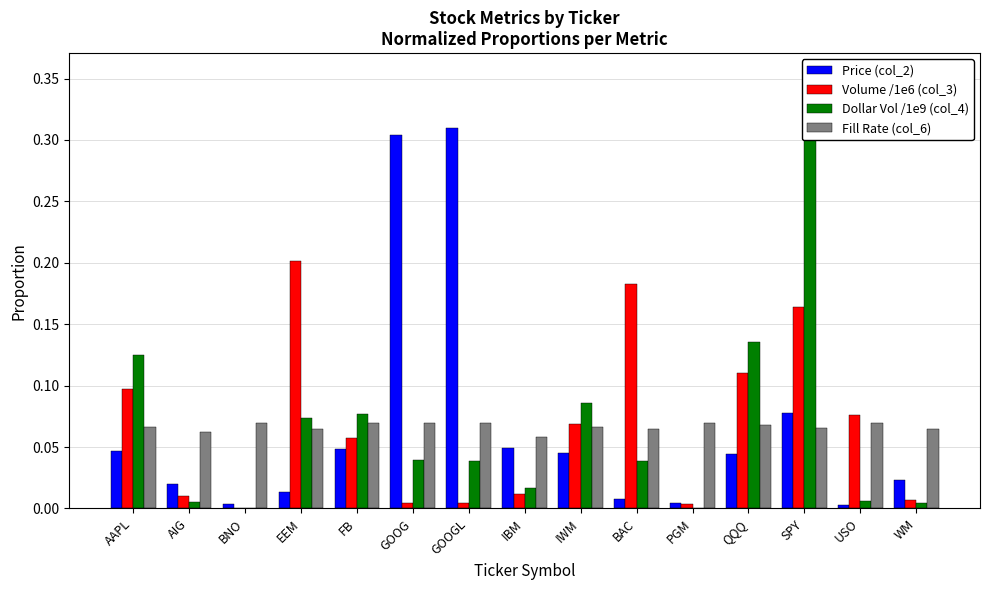

Which series has the largest total across all categories?

Price (col_2)